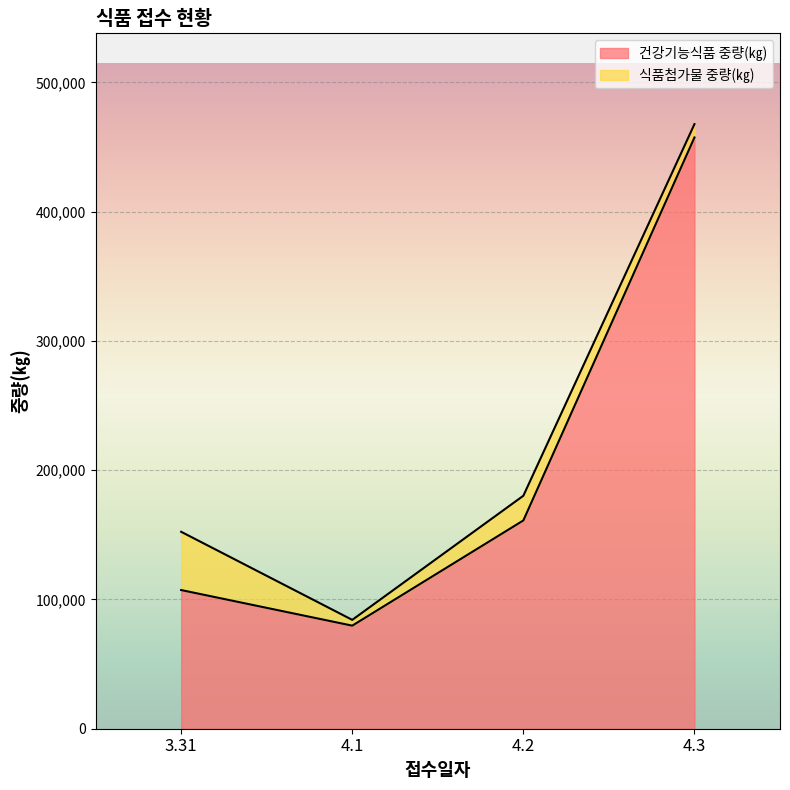

How many interior local valleys (lower than both neighbors) does the data have?

1